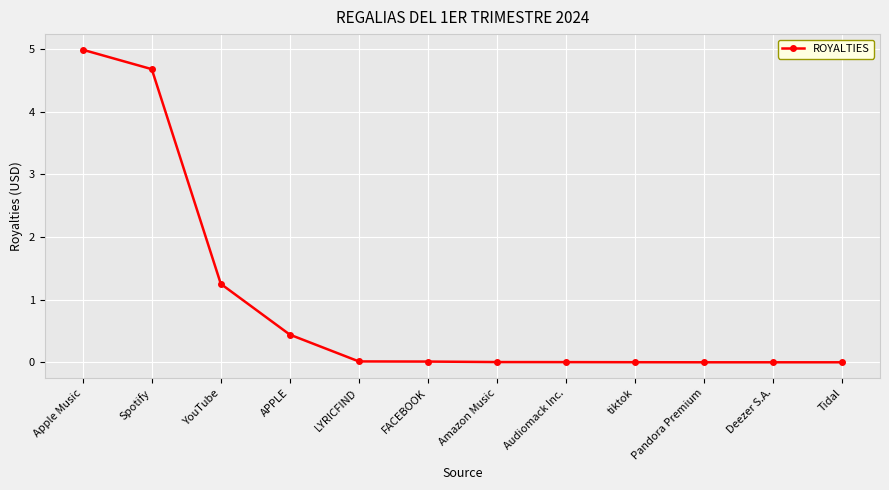

The chart shows a value of 0.0 at Pandora Premium. True or false?

True